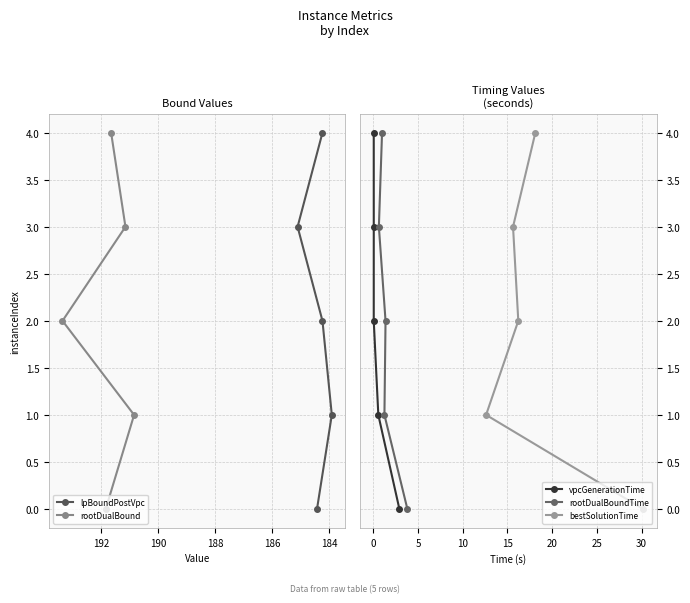

What is the approximate value of rootDualBound at 190?

4